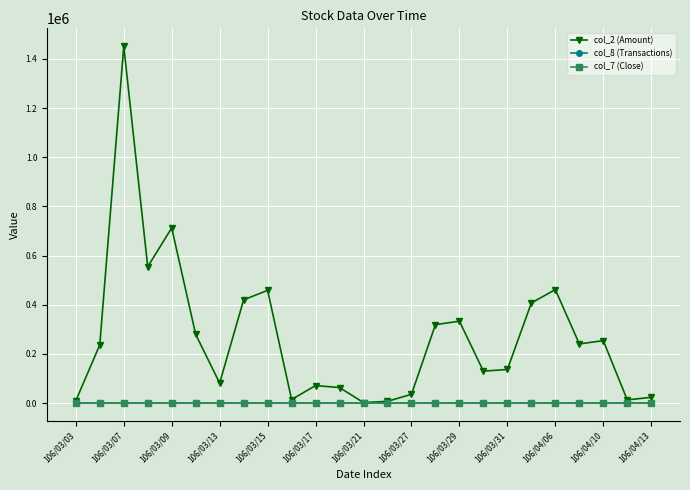

In col_8 (Transactions), how many points are lower than both neighbors (excluding endpoints)?

5